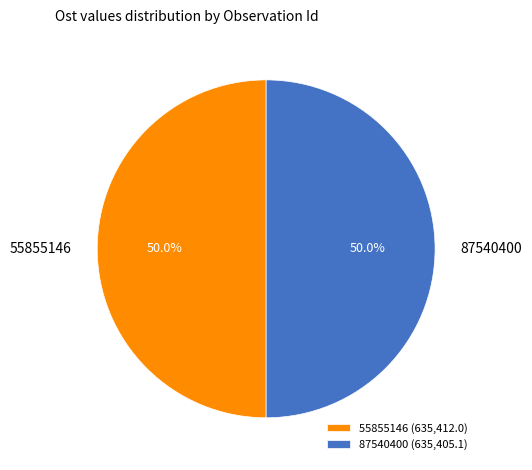

Combined, what portion of the pie is 87540400 and 55855146?

100.0%